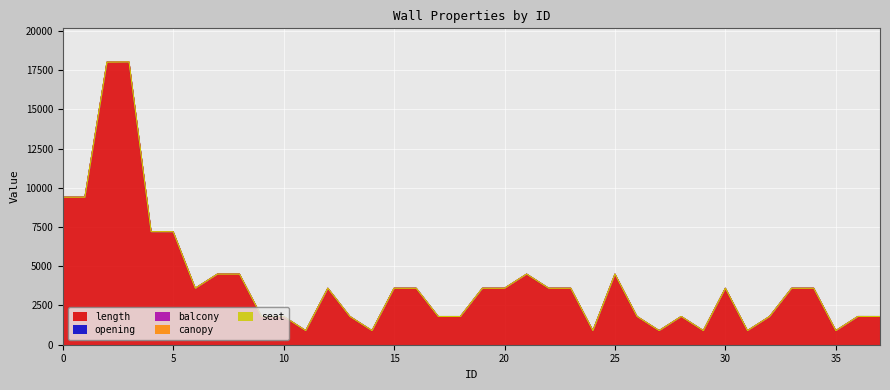

True or false: seat and canopy cross at least once.

False